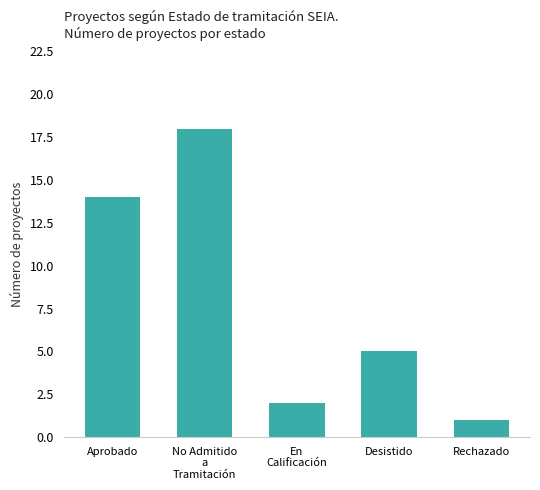

Are the bars grouped side by side (vs. stacked)?

No